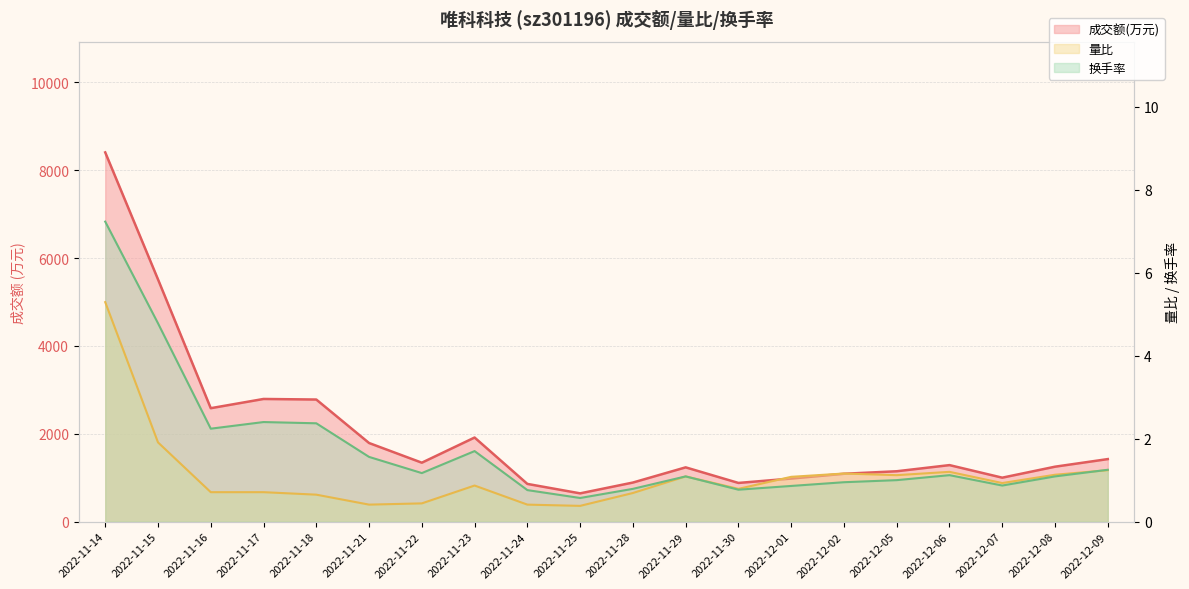

What value does the 量比 series have at 2022-12-06?

1.2